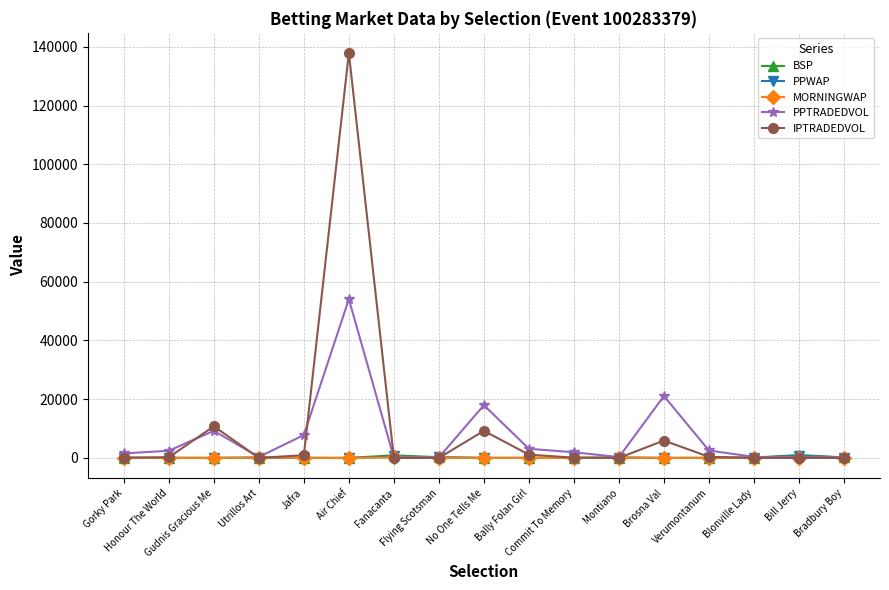

True or false: PPWAP has more than 2 interior local peaks.

True